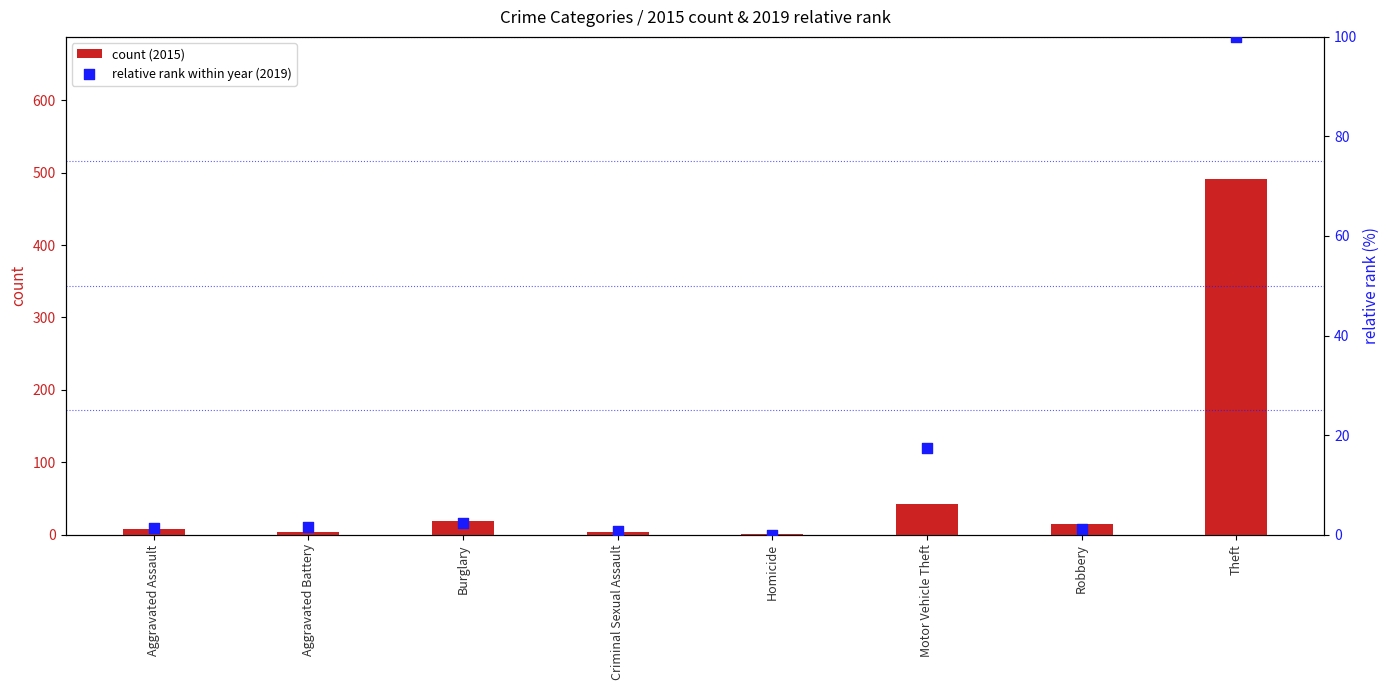

Which series has the largest total across all categories?

count (2015)